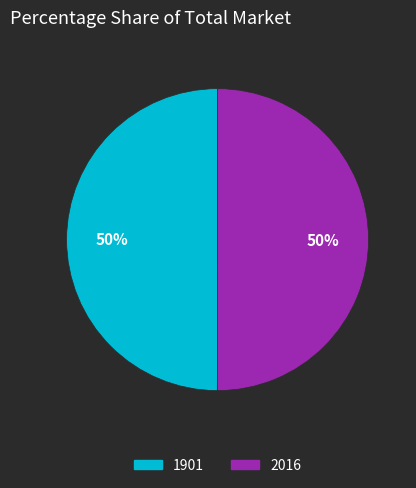

Approximately how many times larger is the value at 1901 compared to 2016?

1.0